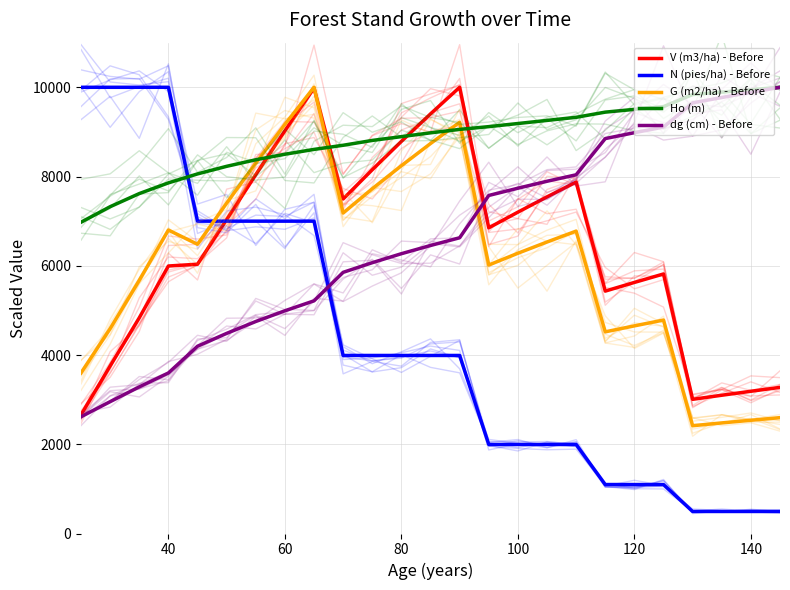

Which series has the widest spread of values?

N (pies/ha) - Before